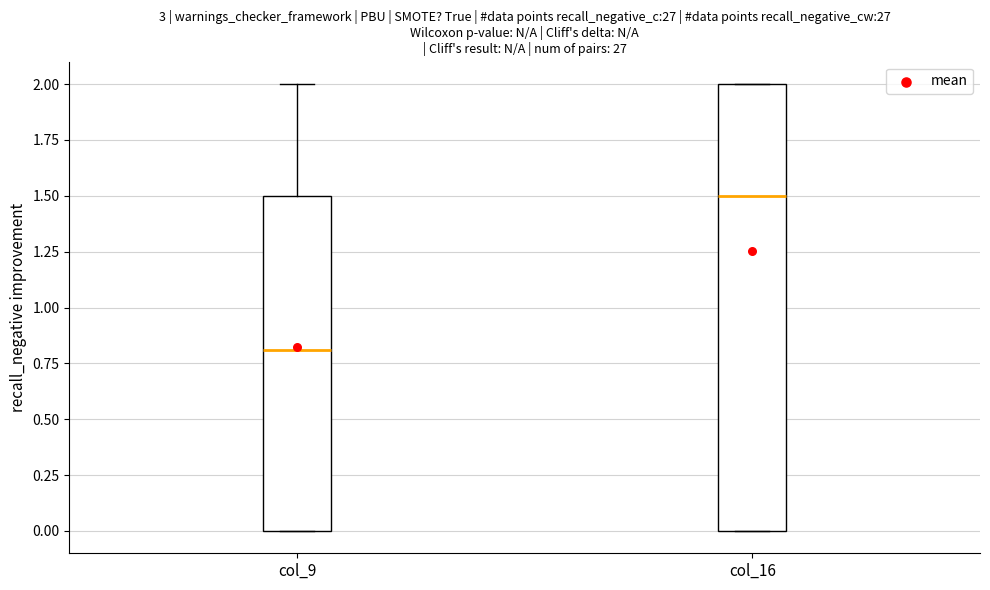

Reading left to right, read every box against the y-axis: the position of its median line, the range the box covers, and the ends of its whiskers. The values are not printed on the chart, so give them approximately, as read against the axis.

col_9: median 0.8, box 0.0 to 1.5, whiskers 0.0 to 2.0
col_16: median 1.5, box 0.0 to 2.0, whiskers 0.0 to 2.0